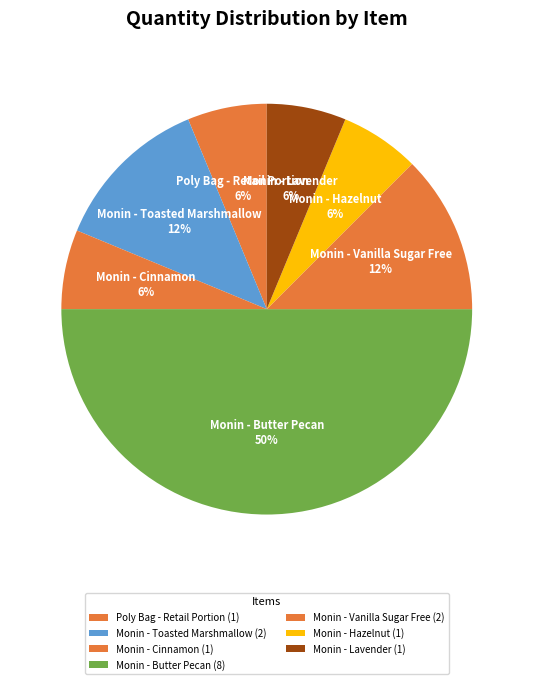

Is it true that Monin - Vanilla Sugar Free is 25% of the pie?

False